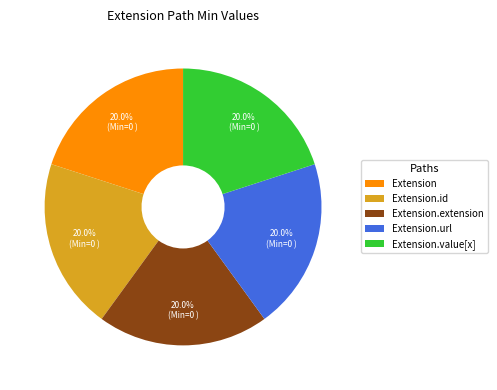

Count the number of slices in the pie.

5